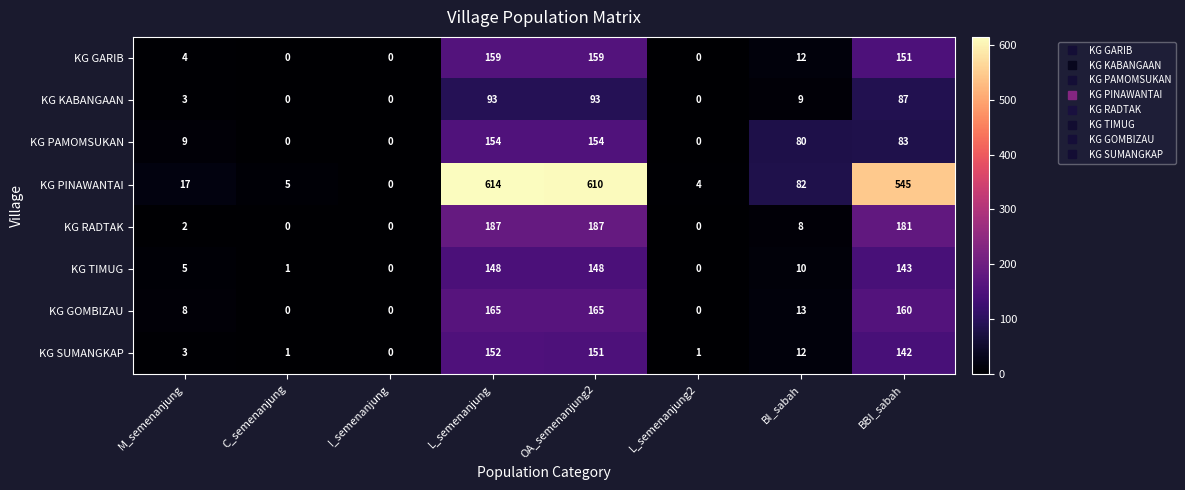

At which category does the chart reach its peak across all series?

L_semenanjung